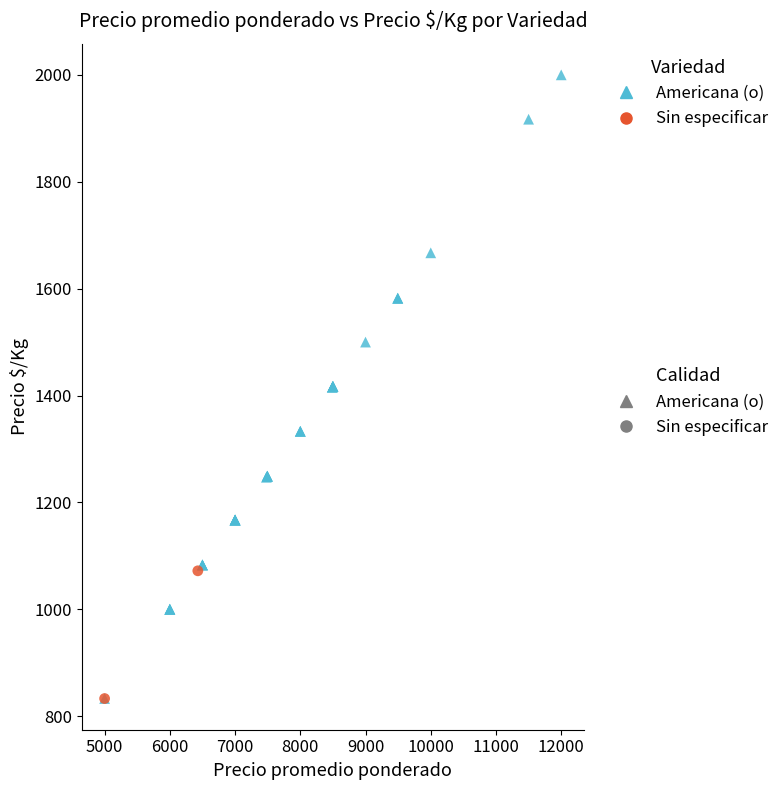

What are all the series names shown in the legend?

Americana (o), Sin especificar